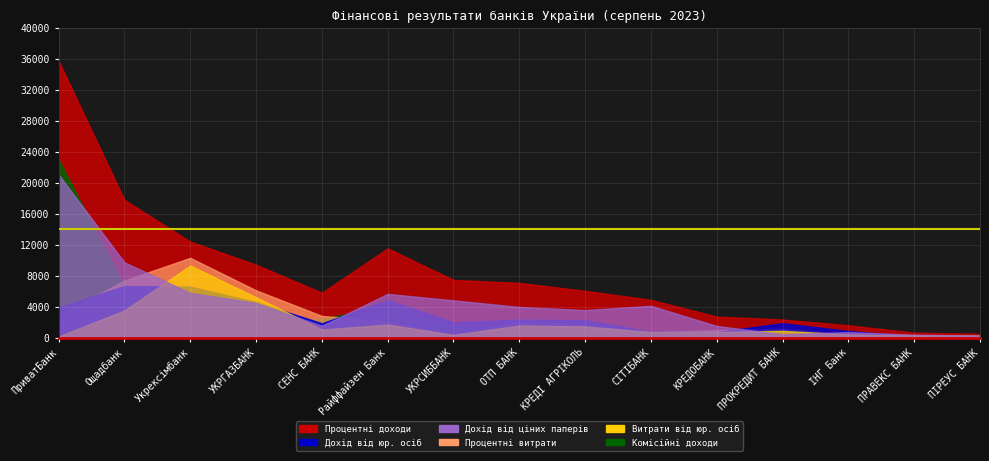

Which label corresponds to the largest value in the chart?

ПриватБанк